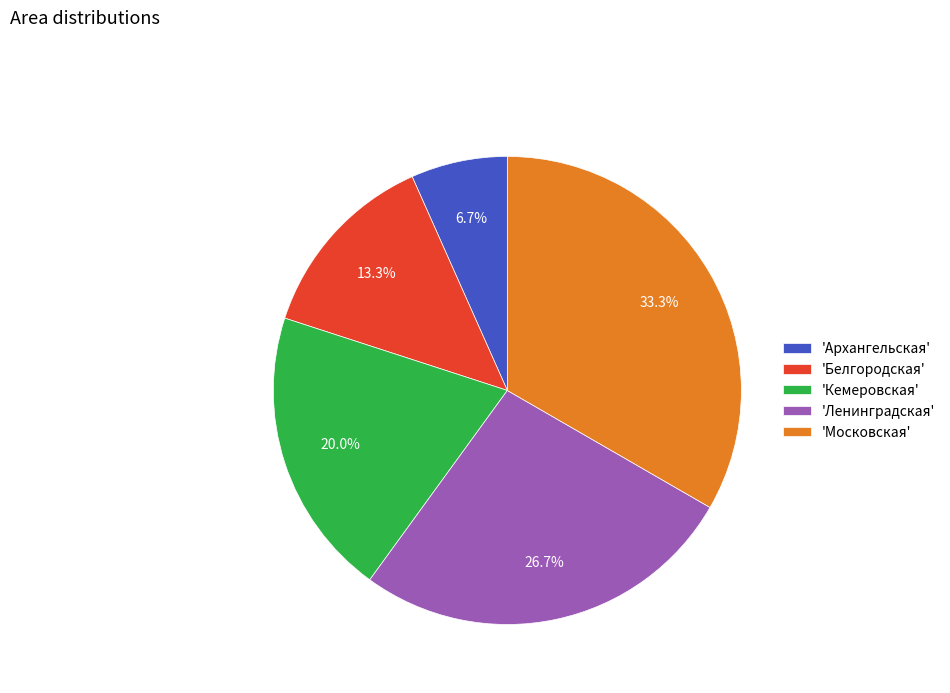

Does 'Архангельская' account for over 50% of the chart?

No